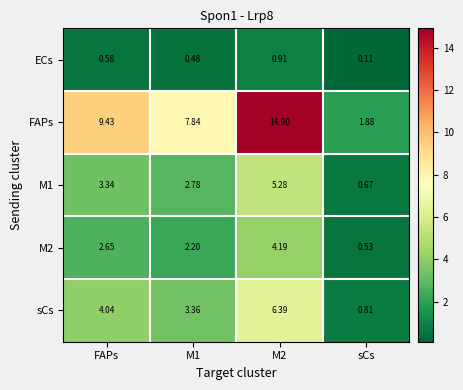

Which series has the widest spread of values?

FAPs